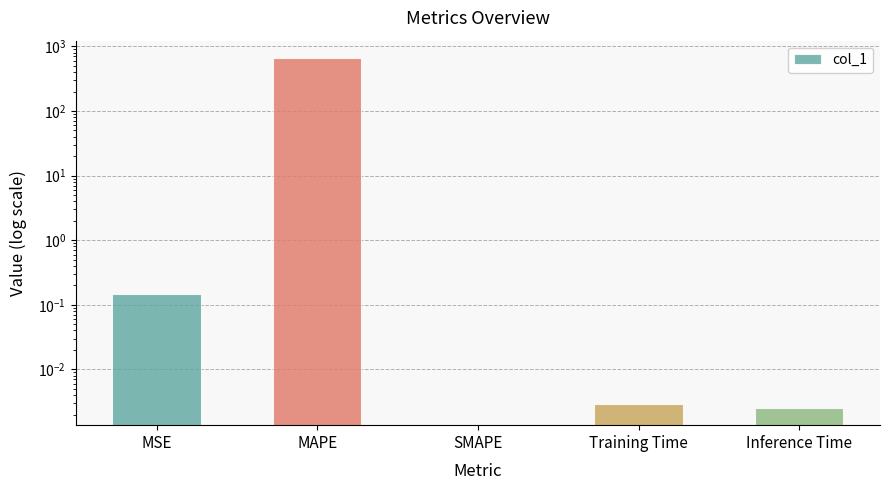

How many values are above zero?

4